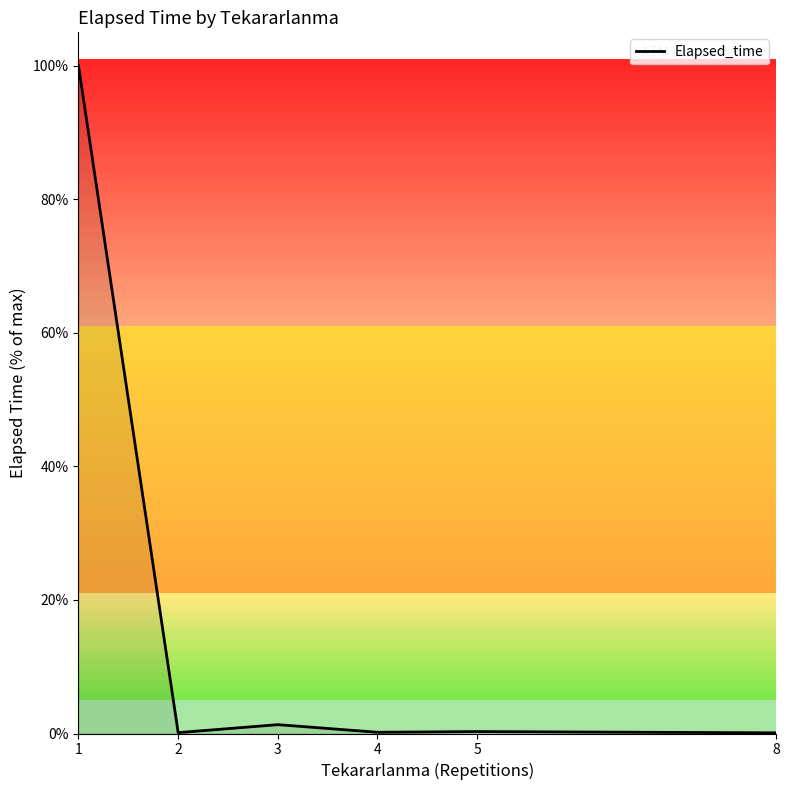

True or false: the data shows 0.1 at 2.

True